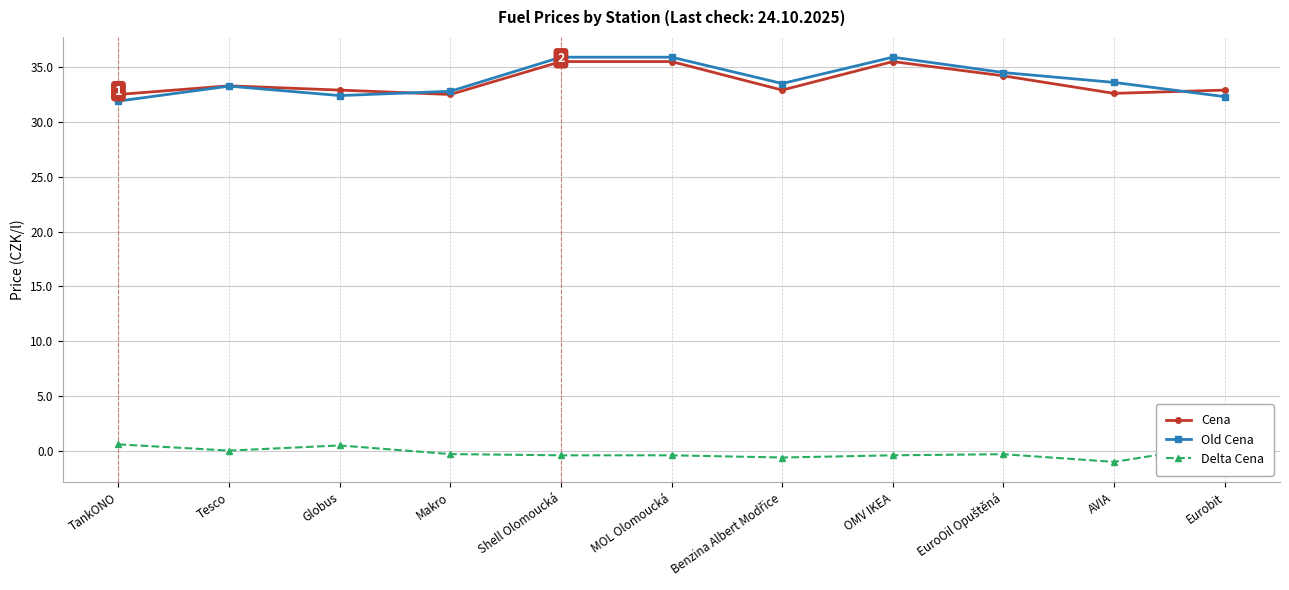

Where is Old Cena nearest to the value 33?

Makro